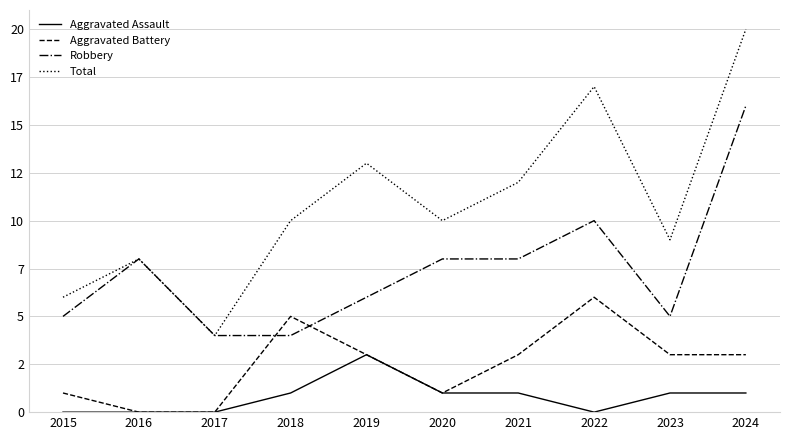

List the labels in order of Robbery value, largest first.

2024, 2022, 2016, 2020, 2021, 2019, 2015, 2023, 2017, 2018